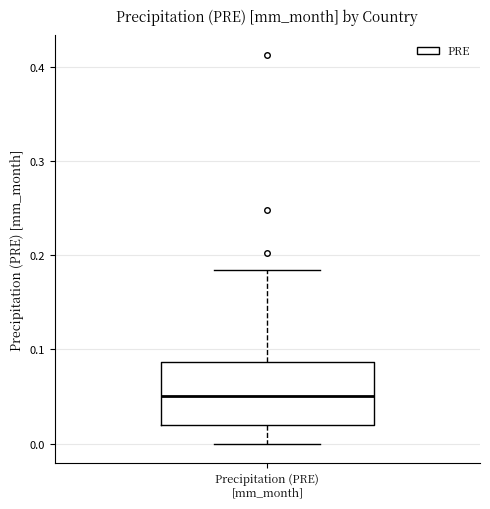

Where does the upper whisker of the box for Precipitation (PRE) [mm_month] end on the y-axis? The values are not printed on the chart, so give them approximately, as read against the axis.

0.18